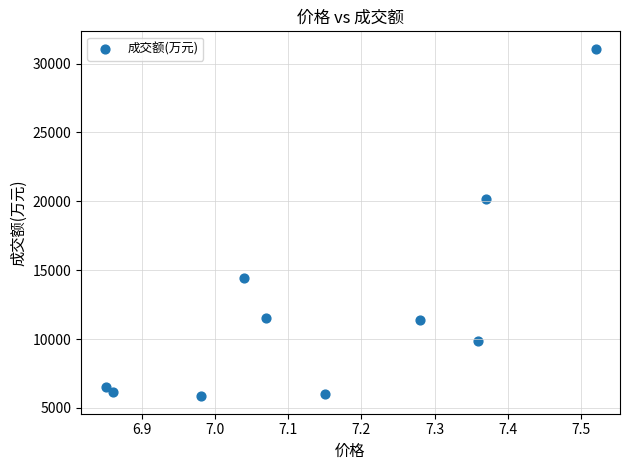

What Y value in the scatter plot is closest to 18459?

20203